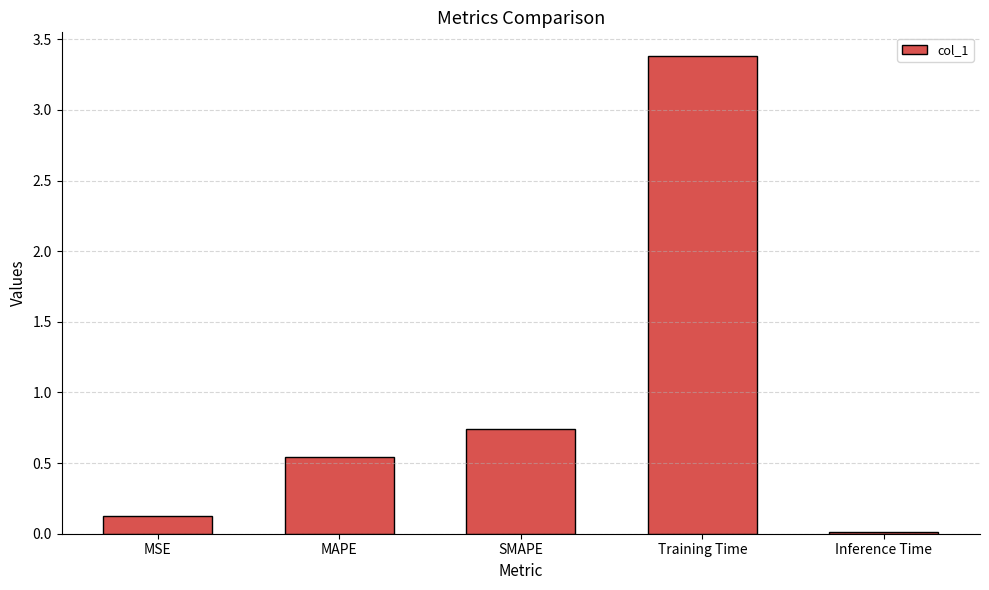

True or false: the data shows 1.4 at Training Time.

False